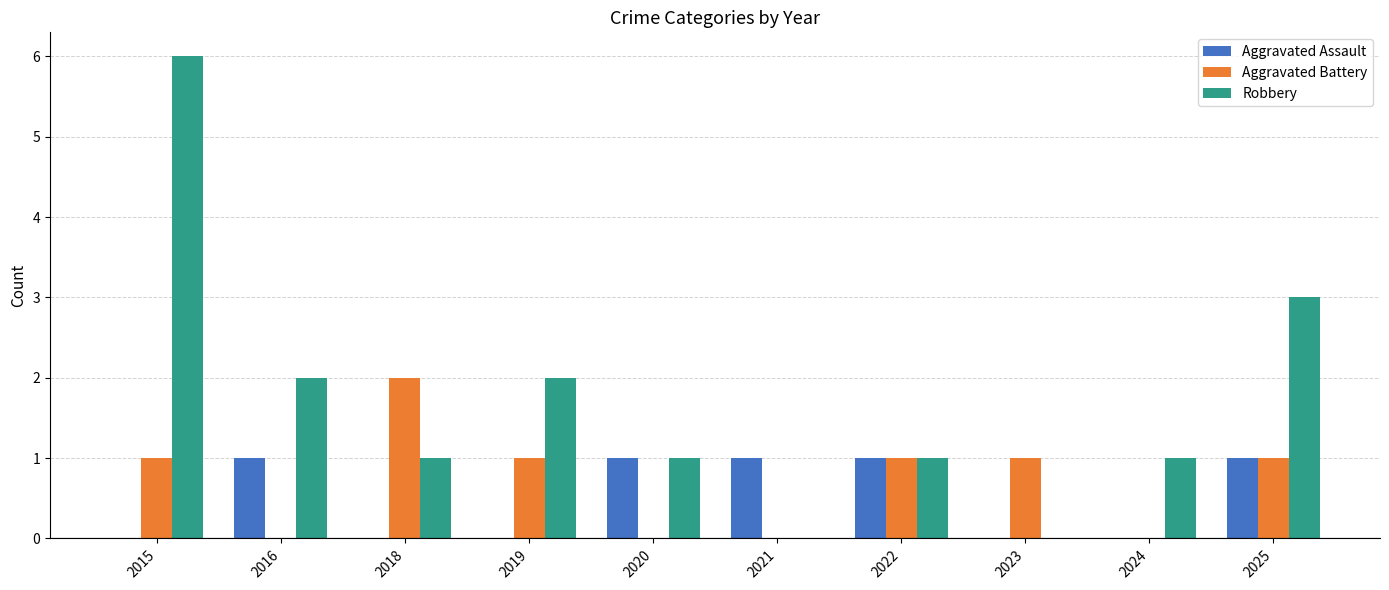

Which series changed the most between 2020 and 2025?

Robbery